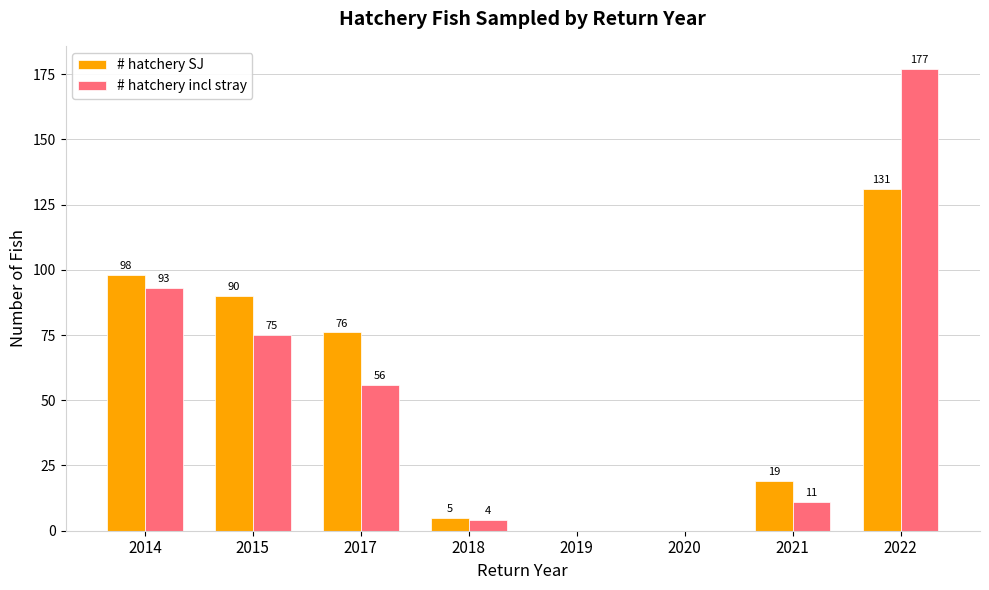

The # hatchery incl stray series shows 177 at 2022. True or false?

True